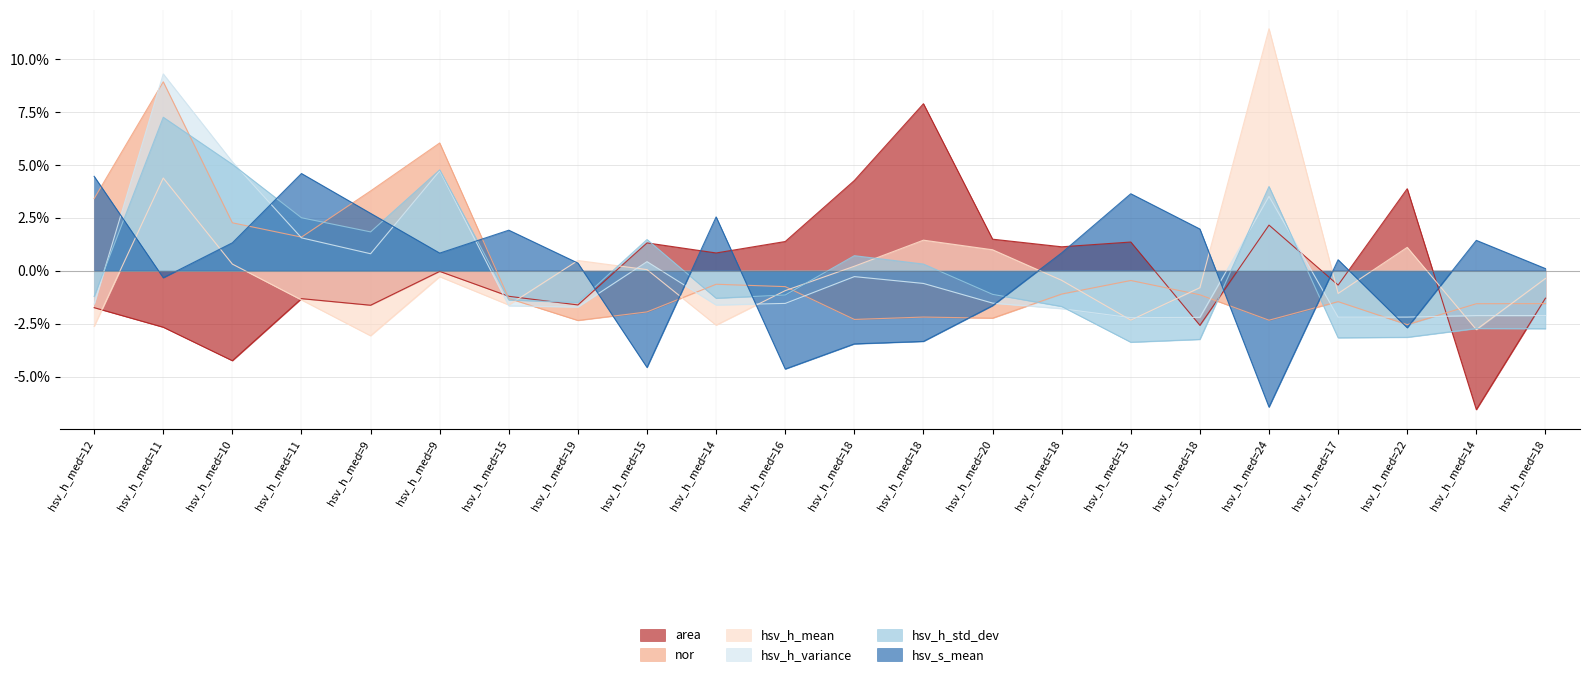

Which category has the lowest value across all series?

hsv_h_med=14